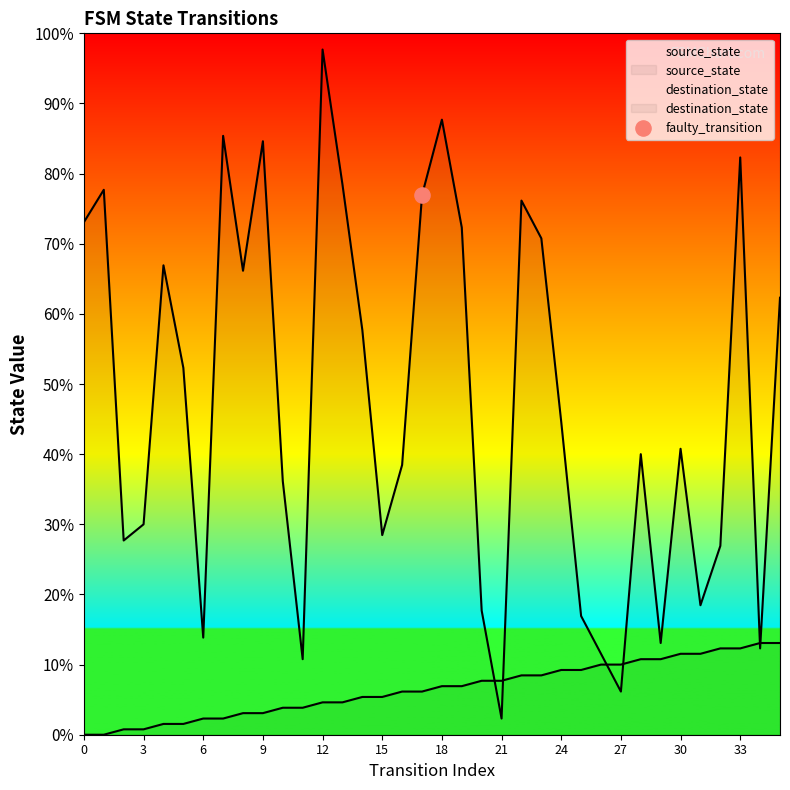

Which series reaches the maximum Y coordinate?

destination_state